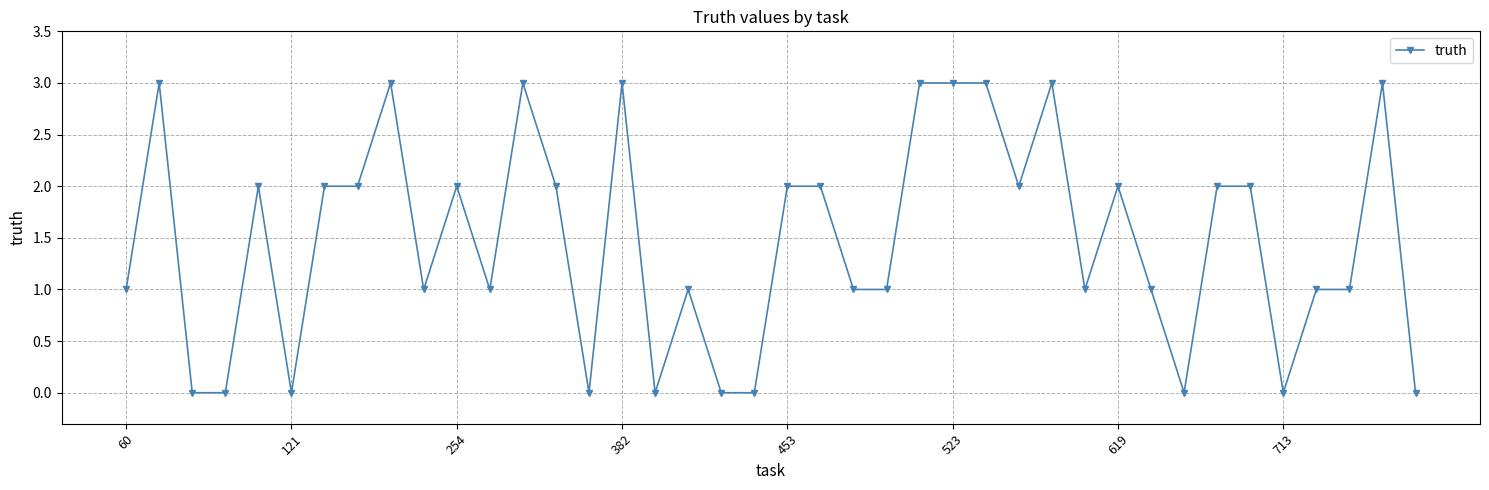

How many values are below 2?

20